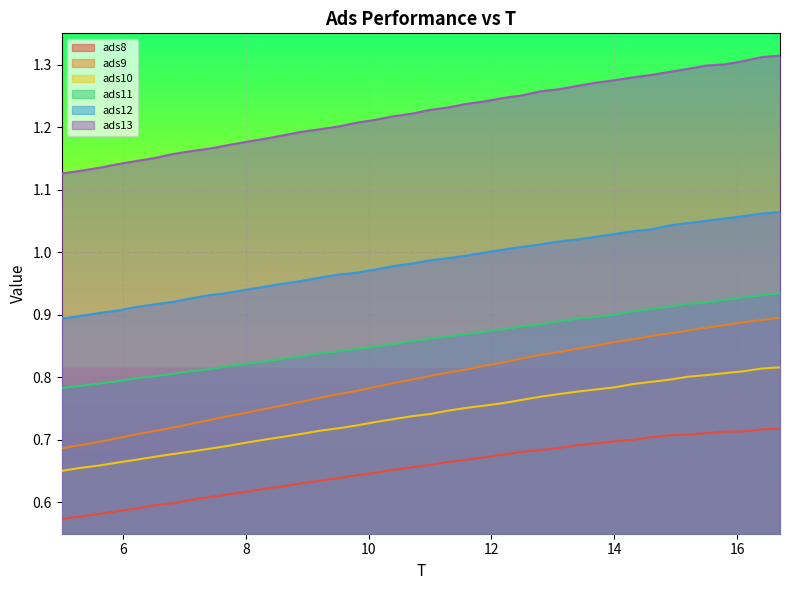

Which series has the largest total across all categories?

ads13